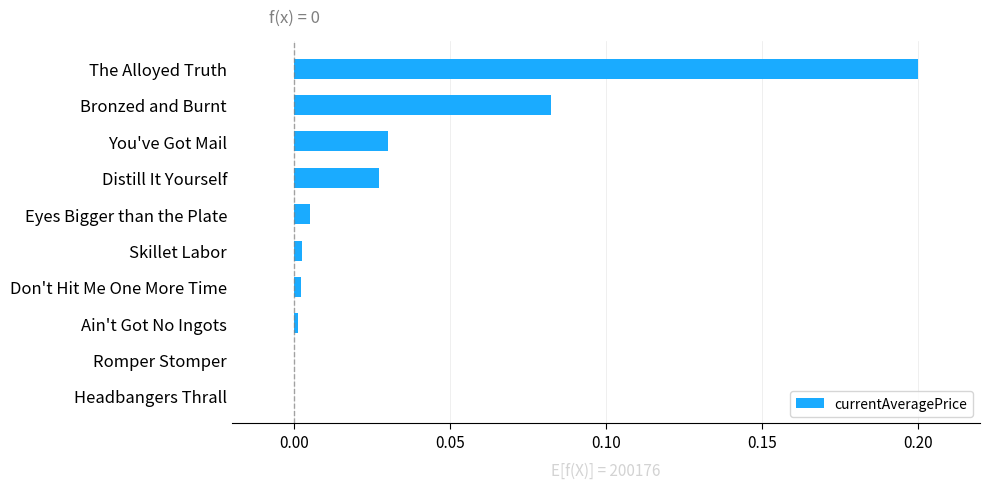

What is the sum of all values?

0.4